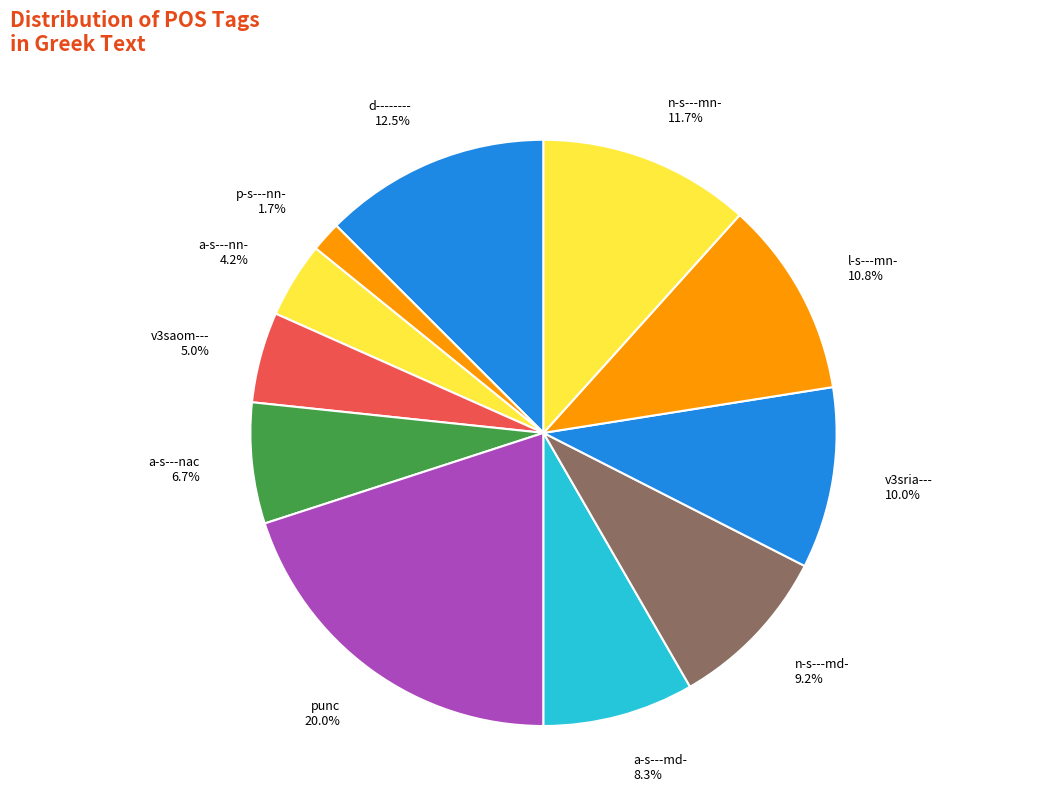

Which slice is the smallest?

p-s---nn- 1.7%